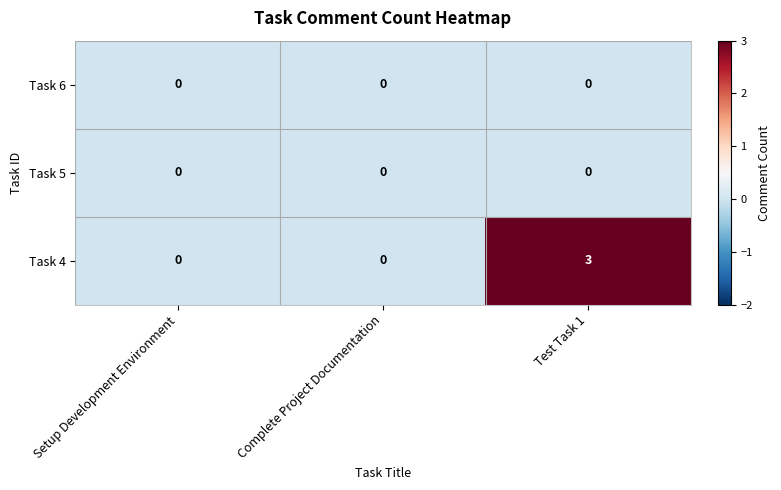

Which category has the highest value across all series?

Test Task 1